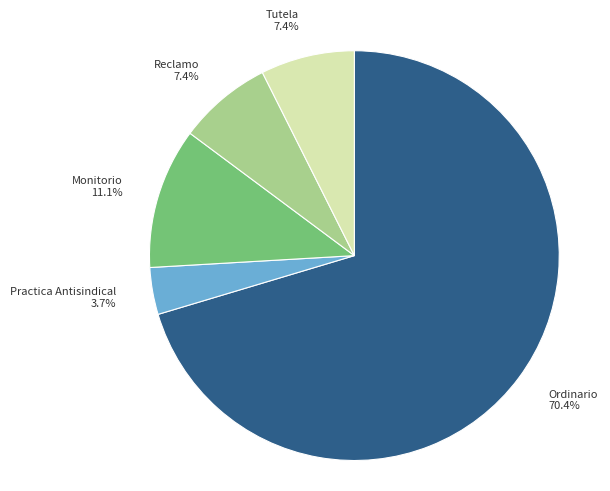

To the nearest percent, what is the difference between the largest and smallest slice percentages?

67%